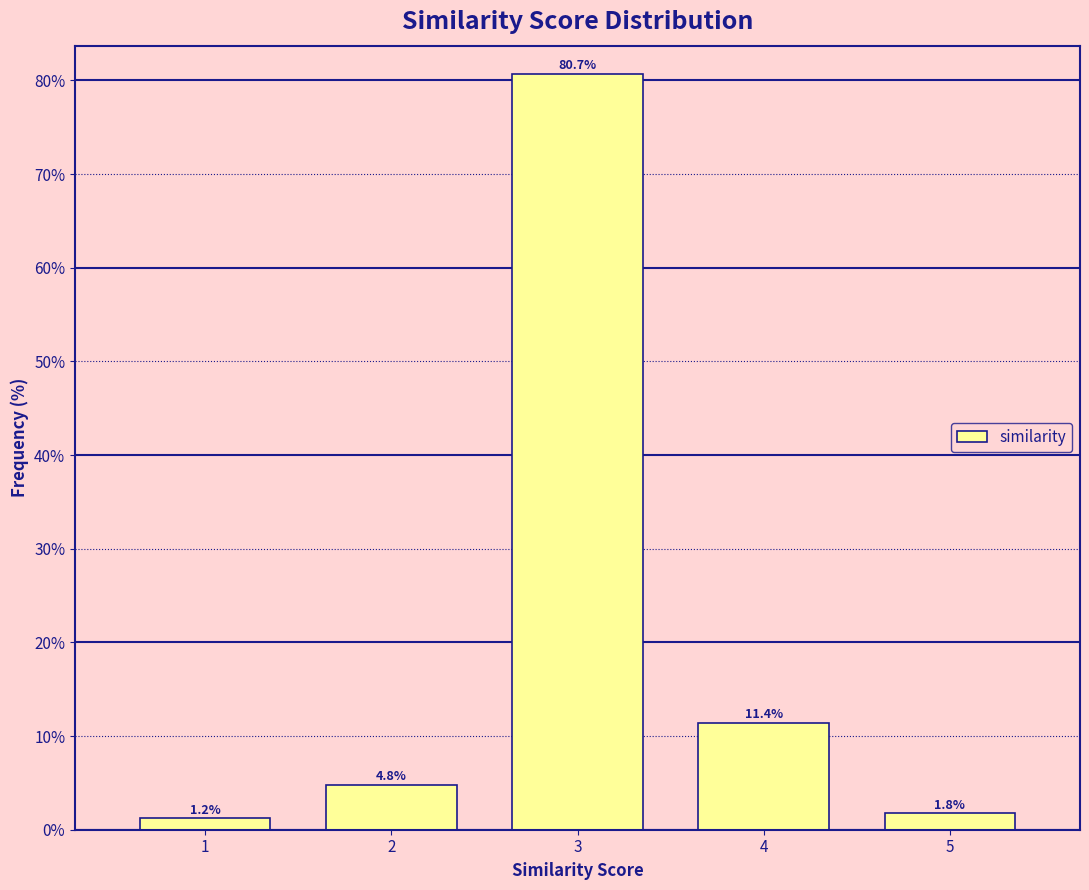

Which label corresponds to the largest value in the chart?

3